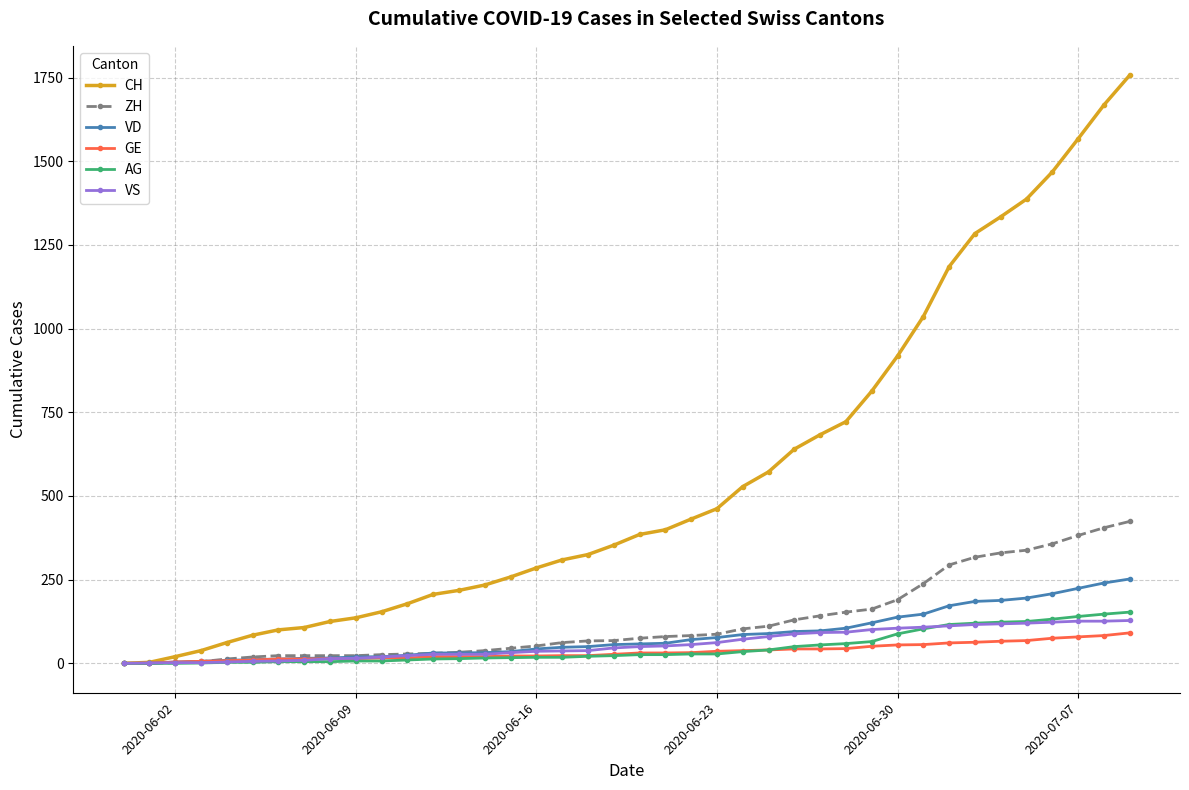

At how many categories does at least one series exceed 1197?

7